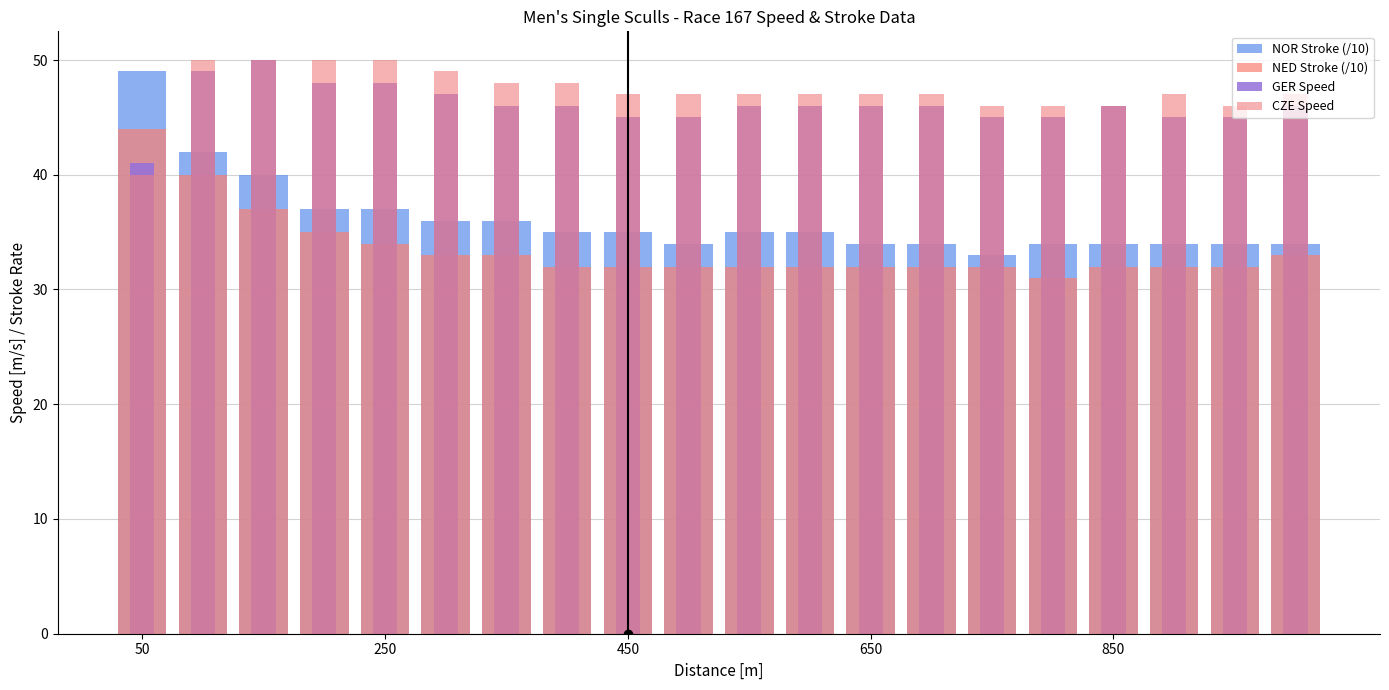

Reading right to left, extract all data points from this chart.

NOR Stroke (/10): 34	34	34	34	34	33	34	34	35	35	34	35	35	36	36	37	37	40	42	49
NED Stroke (/10): 33	32	32	32	31	32	32	32	32	32	32	32	32	33	33	34	35	37	40	44
GER Speed: 46	45	45	46	45	45	46	46	46	46	45	45	46	46	47	48	48	50	49	41
CZE Speed: 47	46	47	46	46	46	47	47	47	47	47	47	48	48	49	50	50	50	50	40